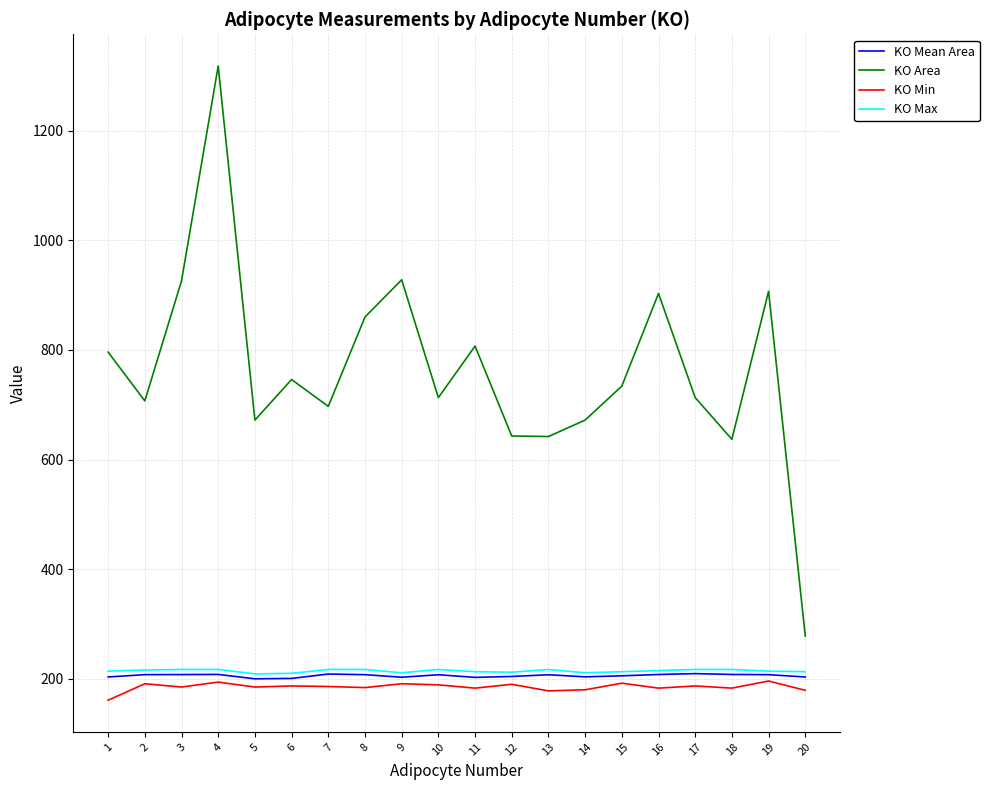

Where does the KO Min series first go above 186?

2